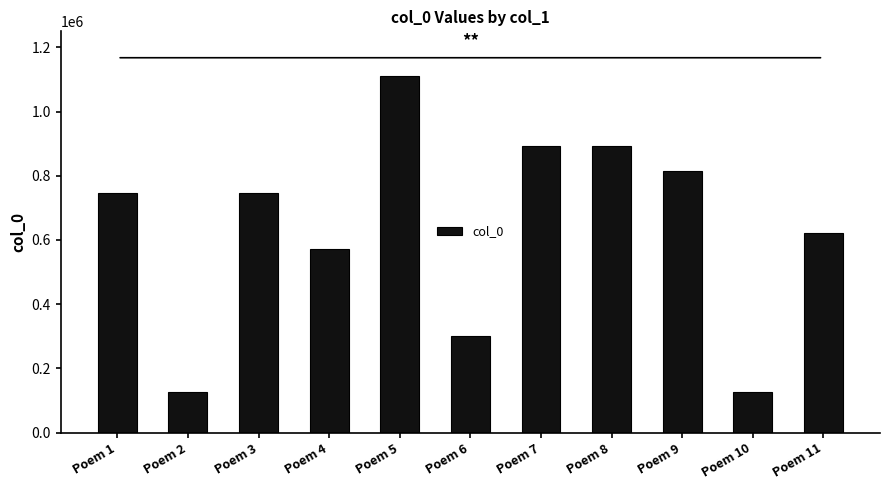

How many values are below 744739?

5